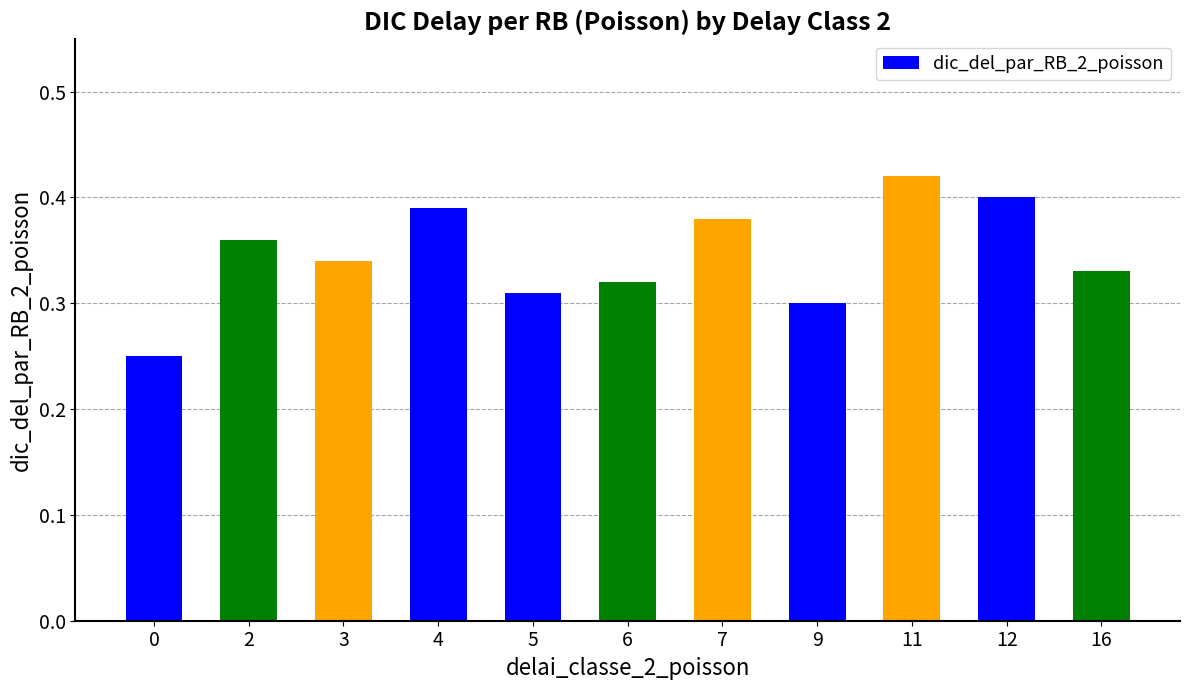

List the labels in order of value, largest first.

11, 12, 4, 7, 2, 3, 16, 6, 5, 9, 0